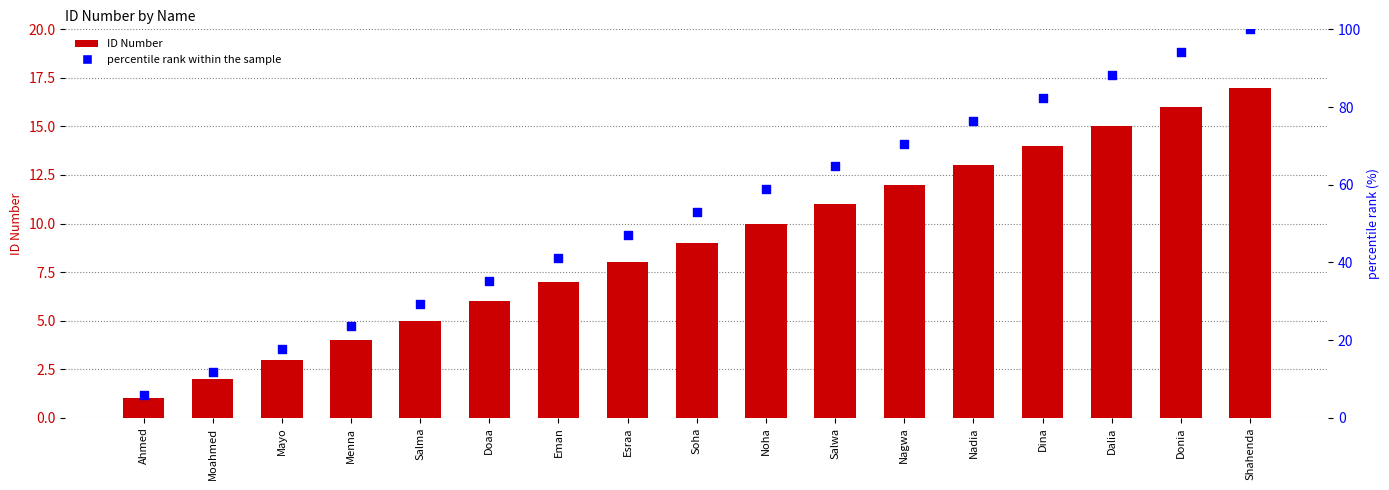

Is the value of ID Number at Dalia greater than the value of percentile rank within the sample at Nadia?

No